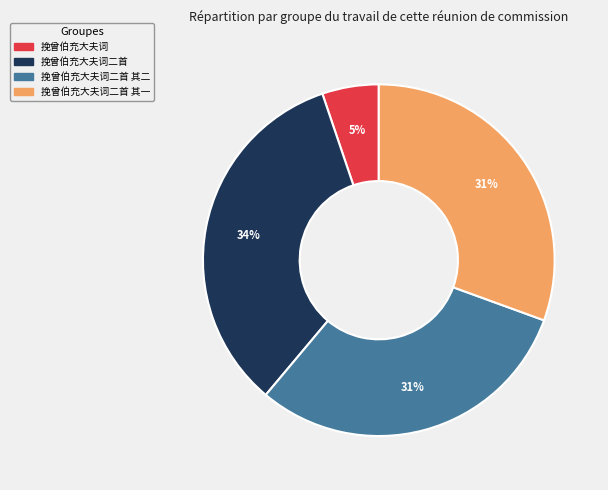

Is there any slice that represents more than half of the pie?

No